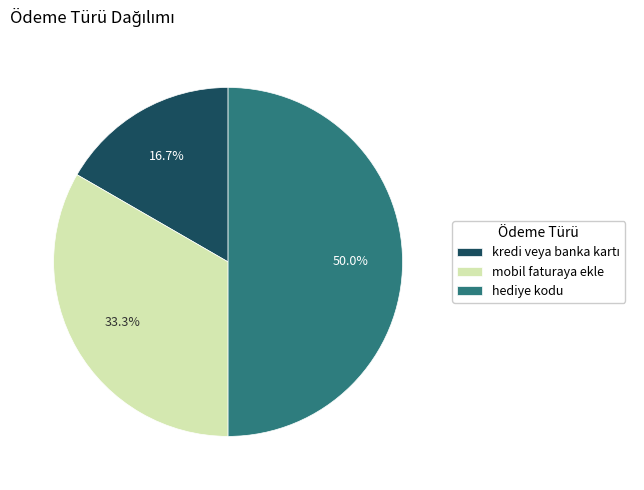

The hediye kodu slice represents 59% of the pie. True or false?

False